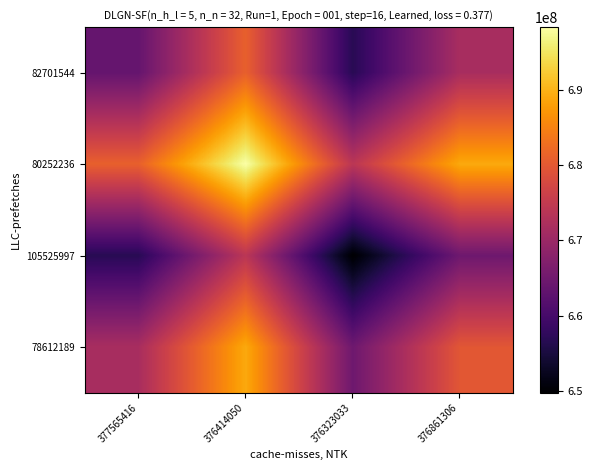

How many categories are shown in the chart?

4